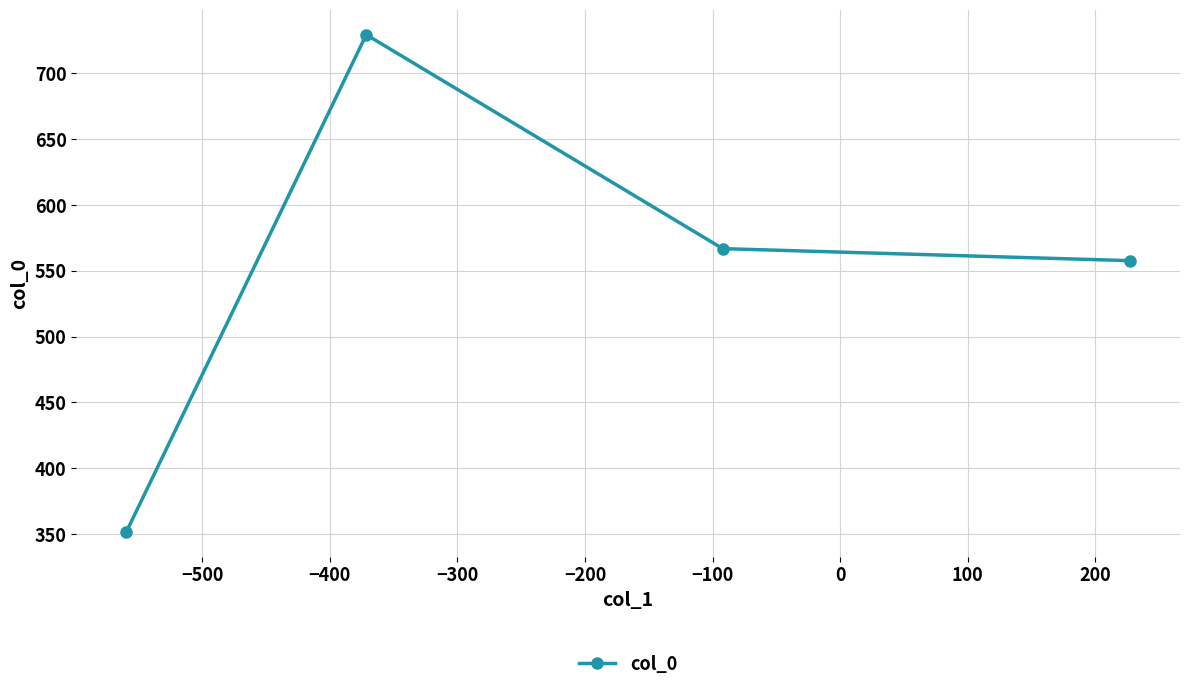

True or false: there are more than 0 points higher than both neighbors.

True